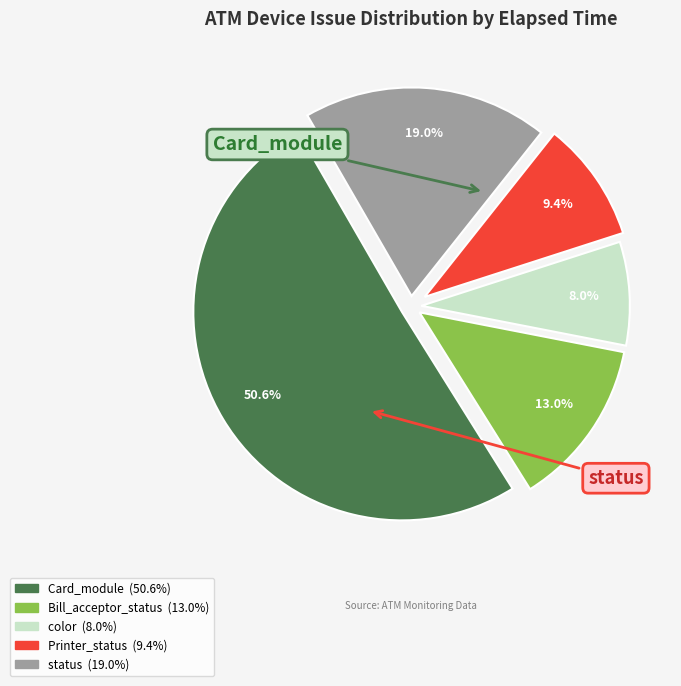

Does any single category account for the majority?

Yes